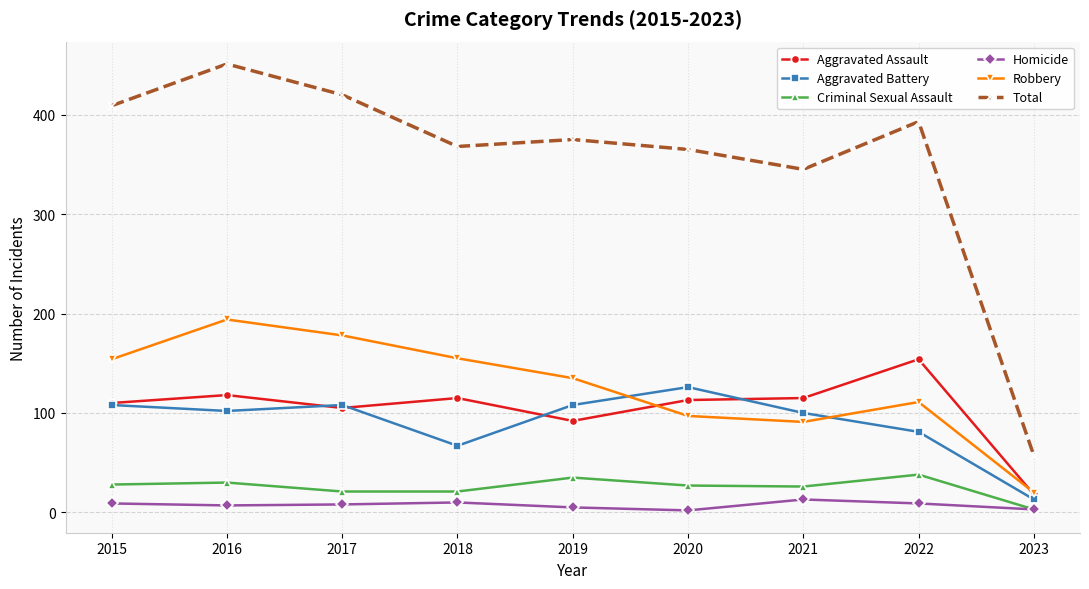

At which label does Aggravated Battery reach its minimum?

2023